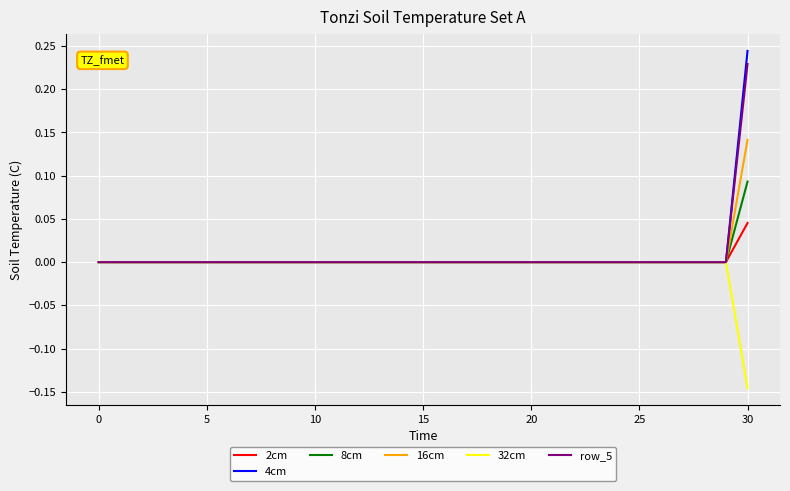

Which category has the lowest value across all series?

30